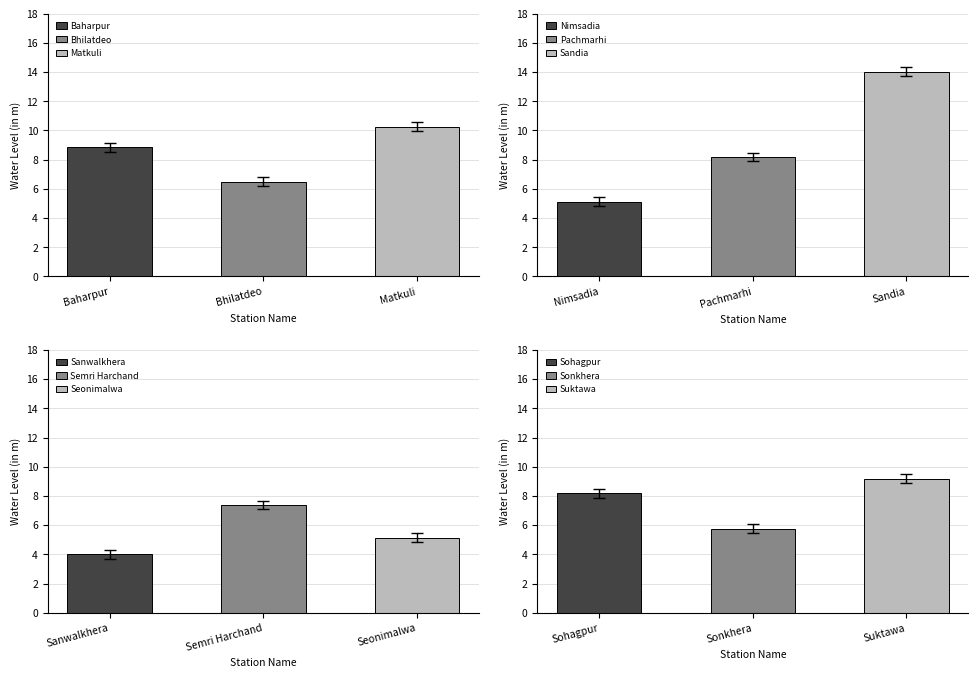

How many categories are shown in the chart?

12